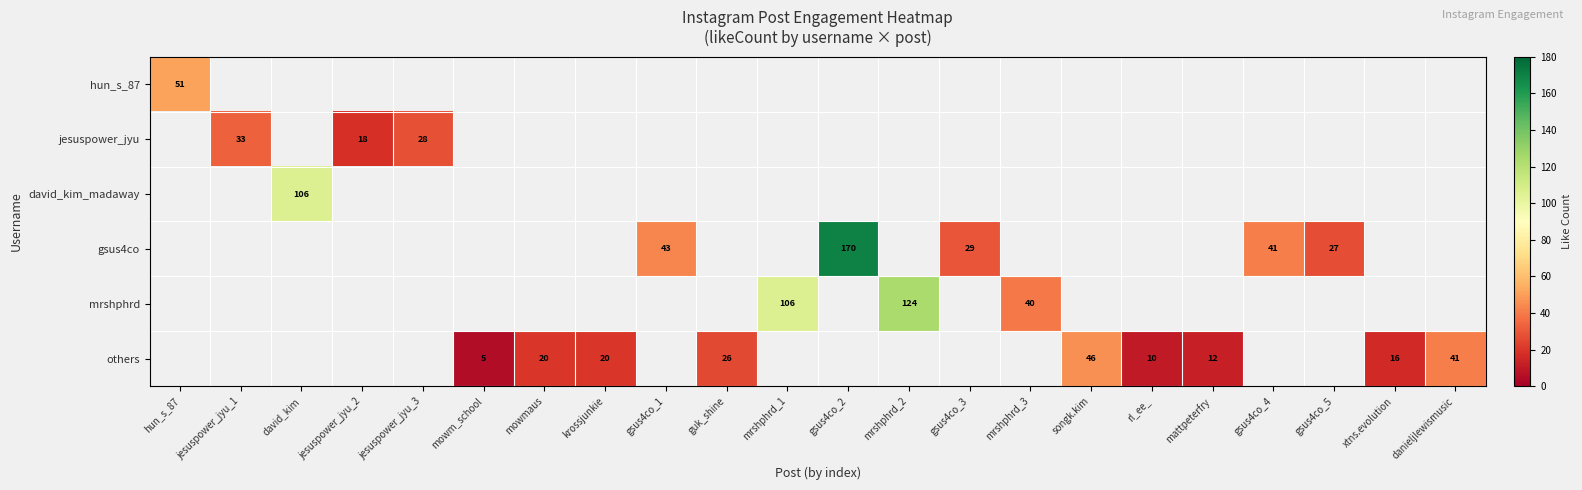

The value of others at xtns.evolution is 27. True or false?

False